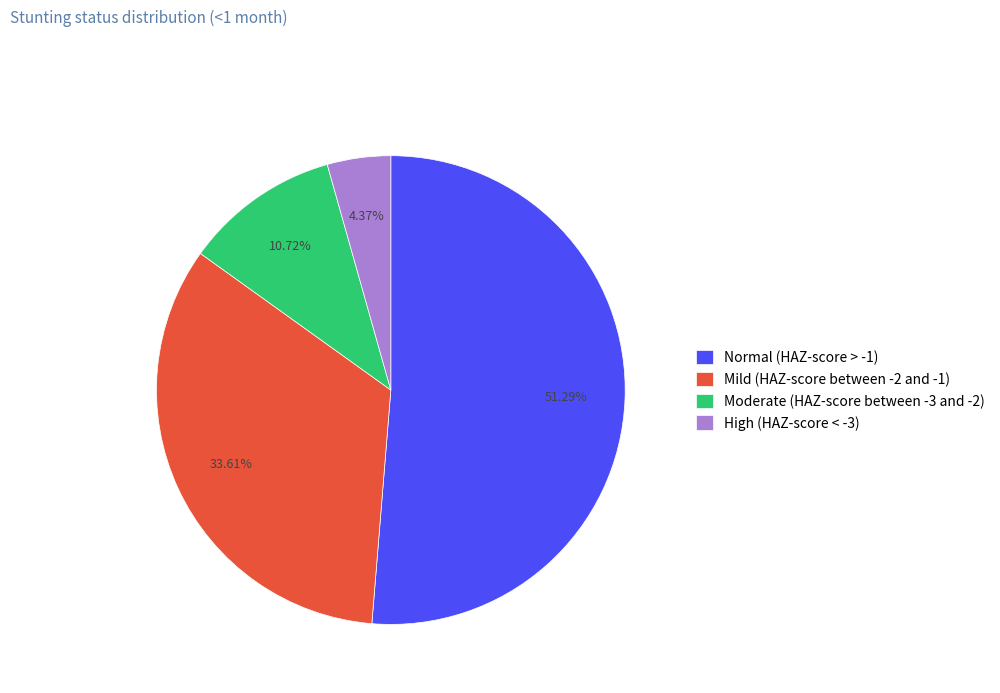

Rank the categories by value from highest to lowest.

Normal (HAZ-score > -1), Mild (HAZ-score between -2 and -1), Moderate (HAZ-score between -3 and -2), High (HAZ-score < -3)